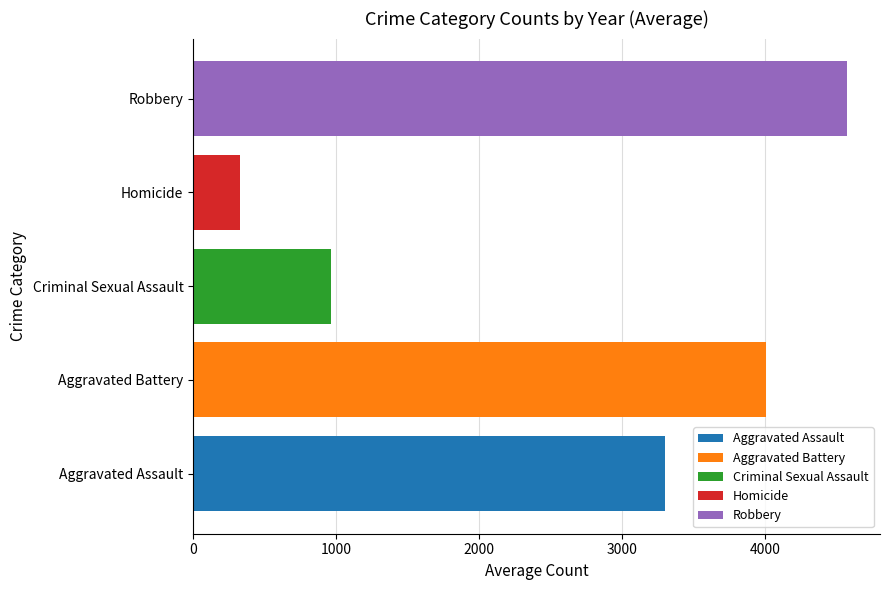

Is it true that Homicide equals 135 at 2020?

False